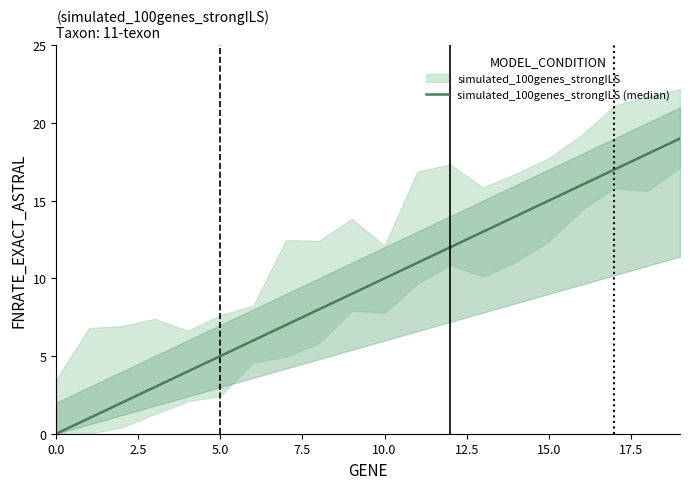

Where does the data first go above 10?

11